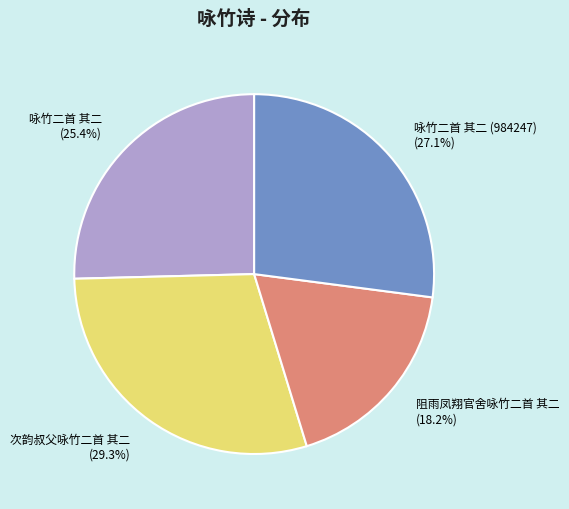

To the nearest percent, what portion does 次韵叔父咏竹二首 其二 represent?

29%